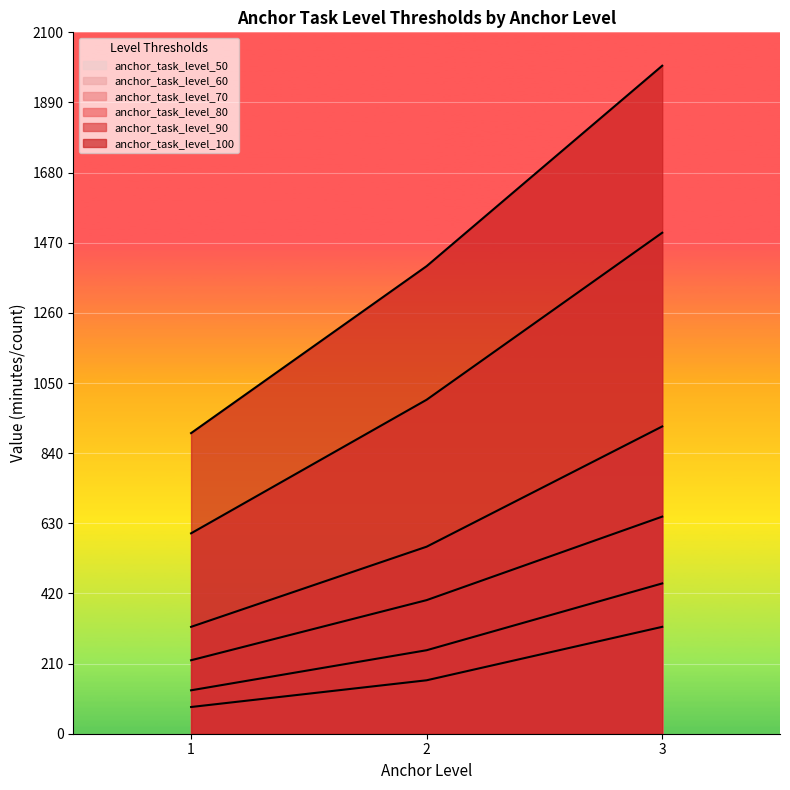

What is the approximate value of anchor_task_level_50 at 2, to the nearest 10?

160